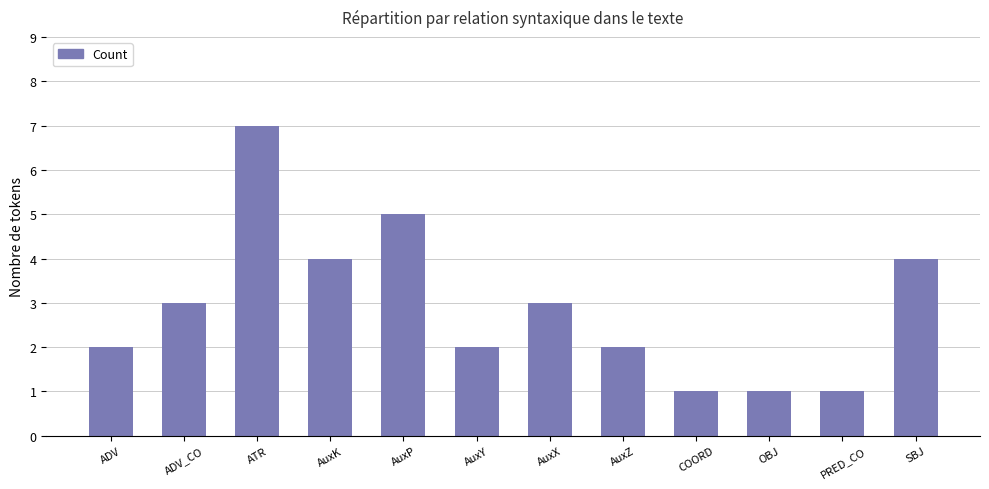

The value at AuxP is 5. True or false?

True